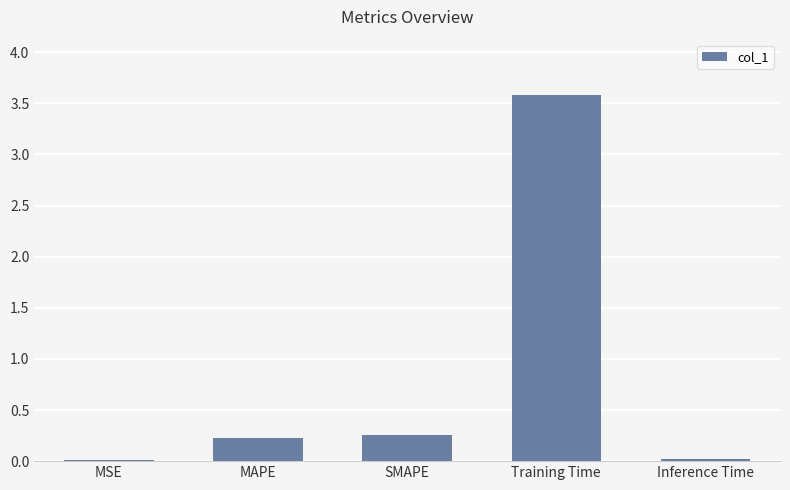

Is it true that the value at MAPE is 0.2?

True